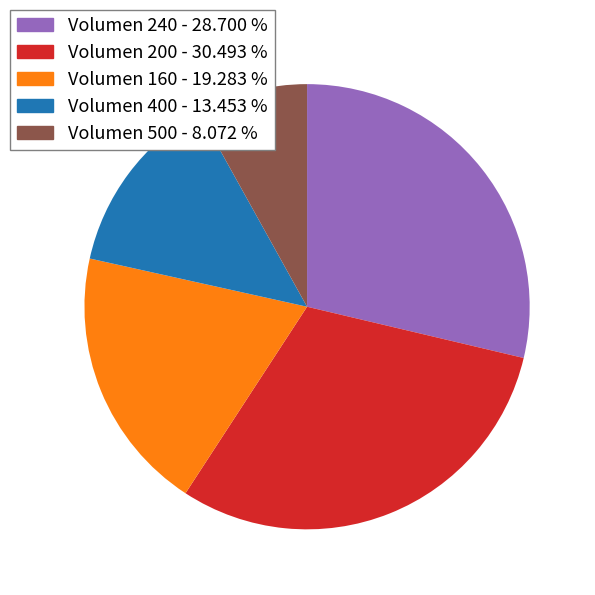

Is there any slice that represents more than half of the pie?

No